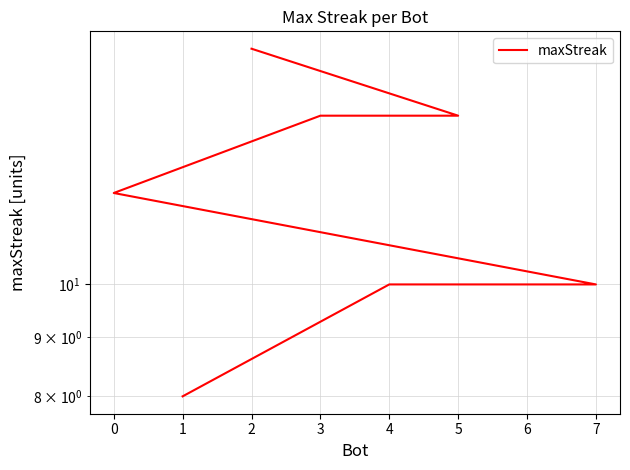

What position from the right is 6?

3